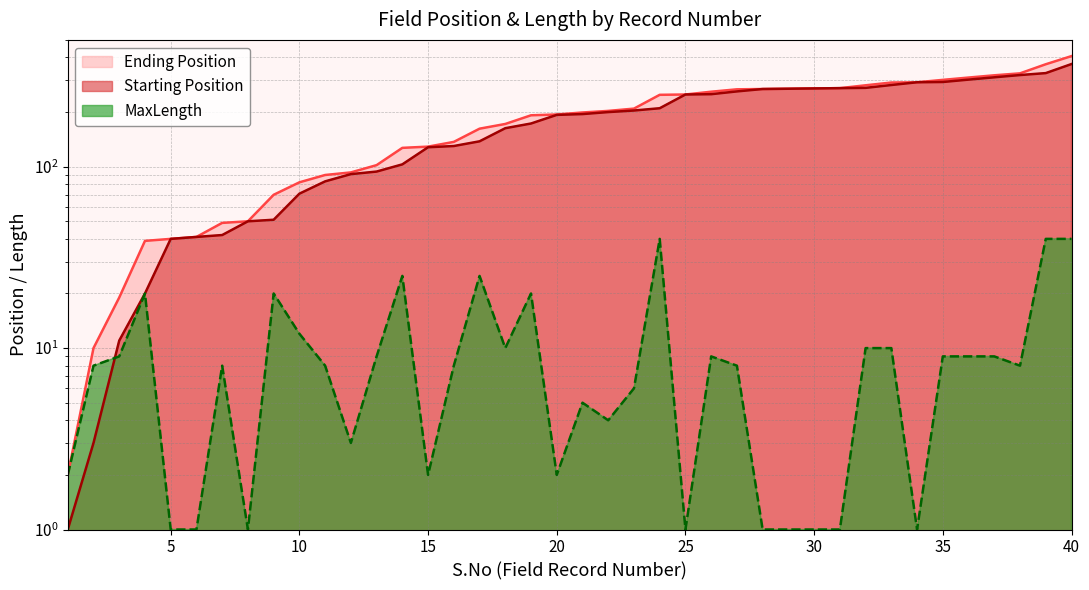

Rank the categories by Ending Position value from lowest to highest.

1, 2, 3, 4, 5, 6, 7, 8, 9, 10, 11, 12, 13, 14, 15, 16, 17, 18, 19, 20, 21, 22, 23, 24, 25, 26, 27, 28, 29, 30, 31, 32, 33, 34, 35, 36, 37, 38, 39, 40